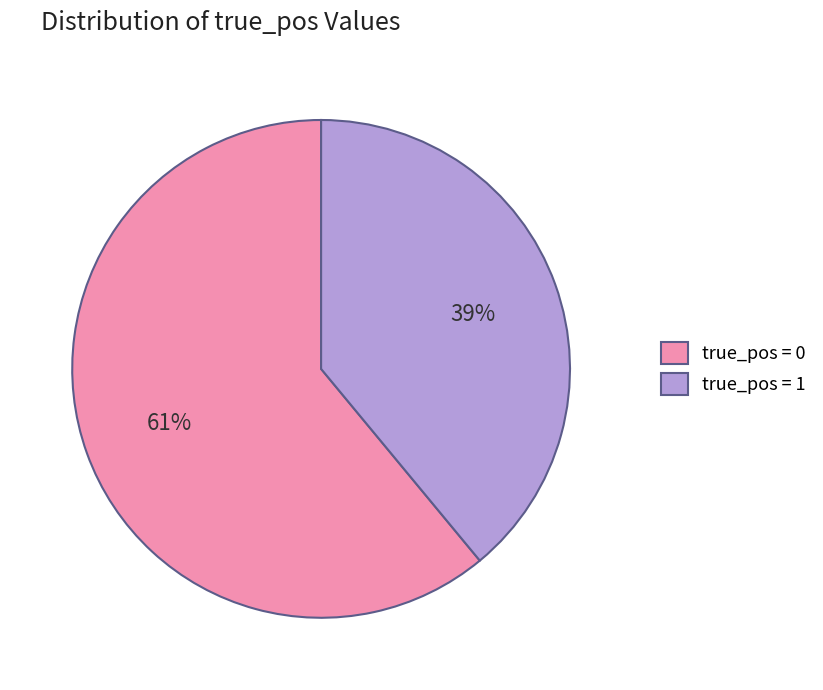

To the nearest percent, what is the difference between the largest and smallest slice percentages?

22%